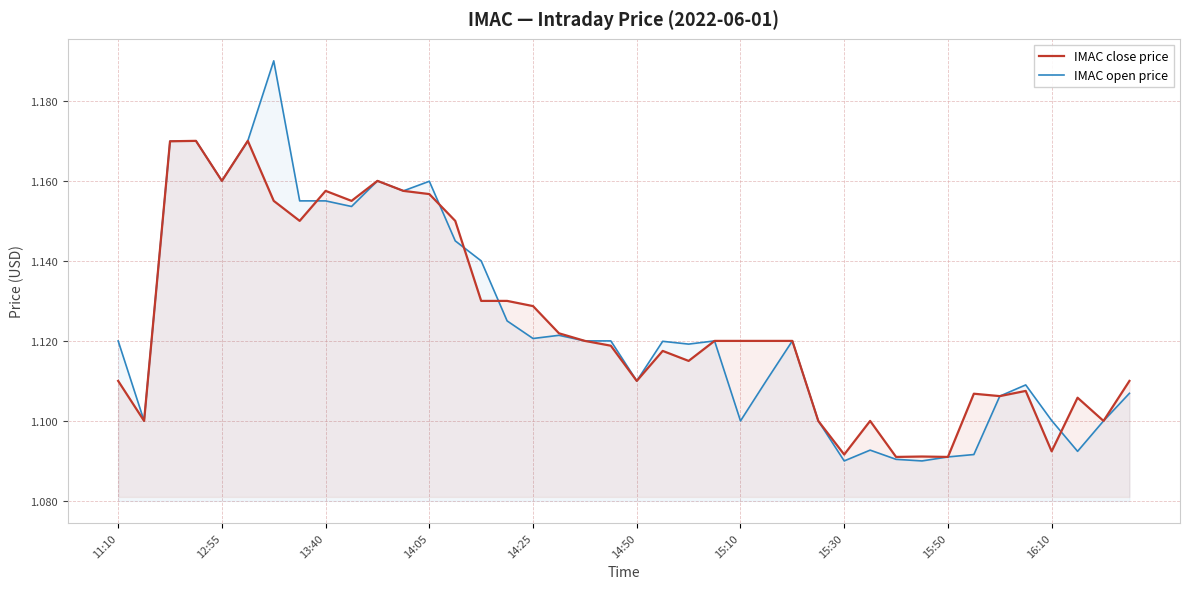

What is the total value across all series at 27?

2.2